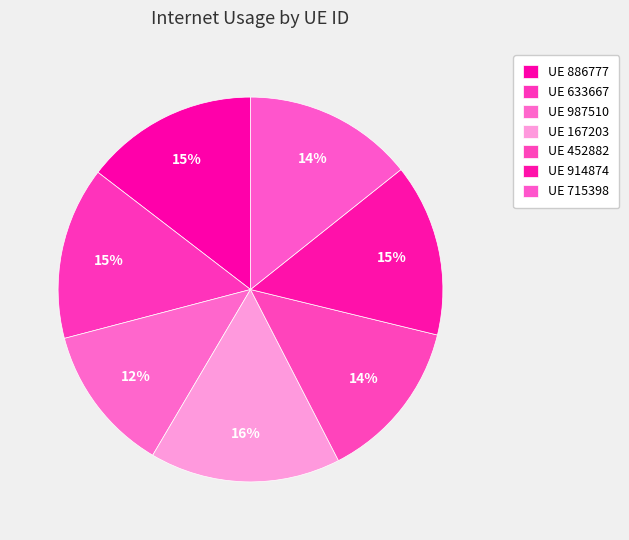

To the nearest percent, what is the average slice percentage?

14%